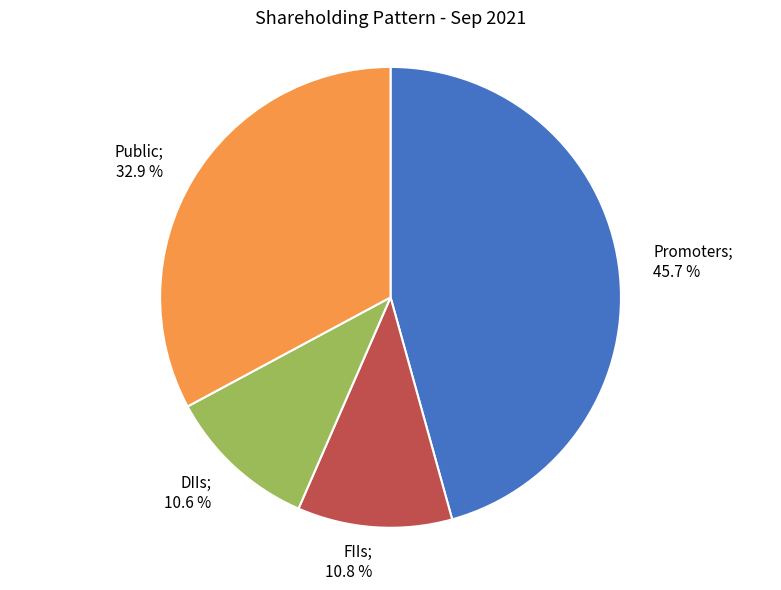

Is there any slice that represents more than half of the pie?

No